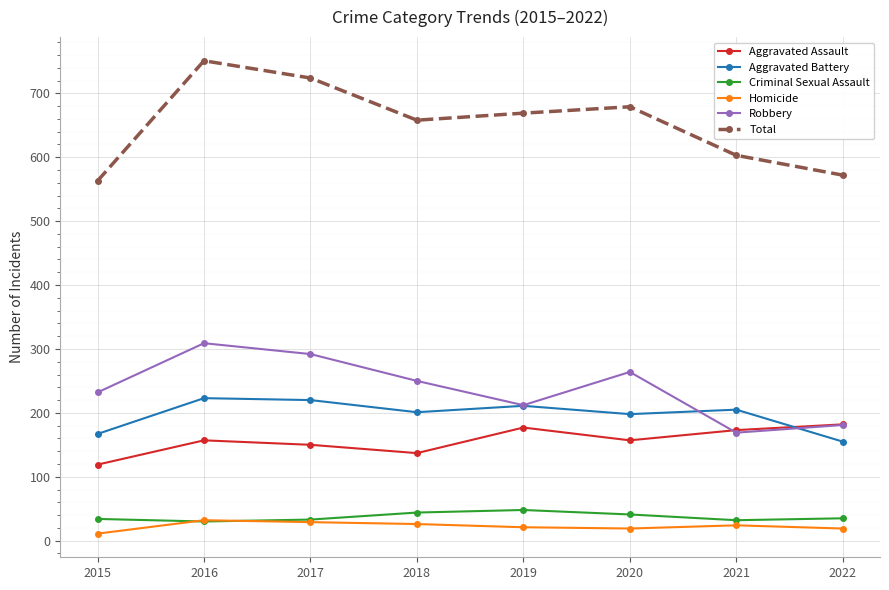

What is the spread (max minus min) of values at 2016?

721